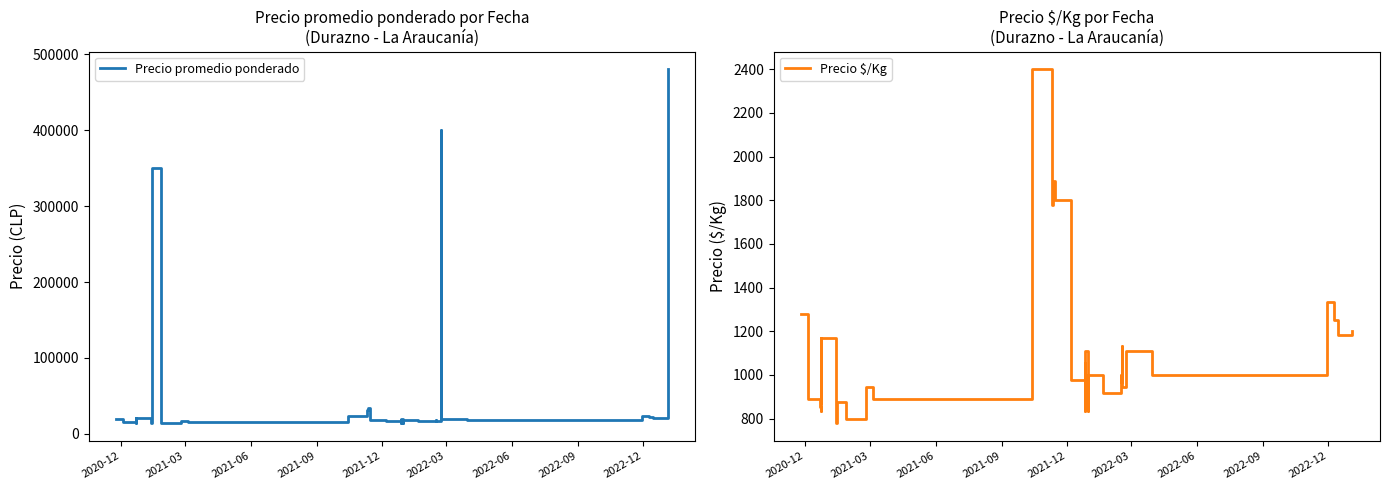

Which series has the largest range (max minus min)?

Precio promedio ponderado